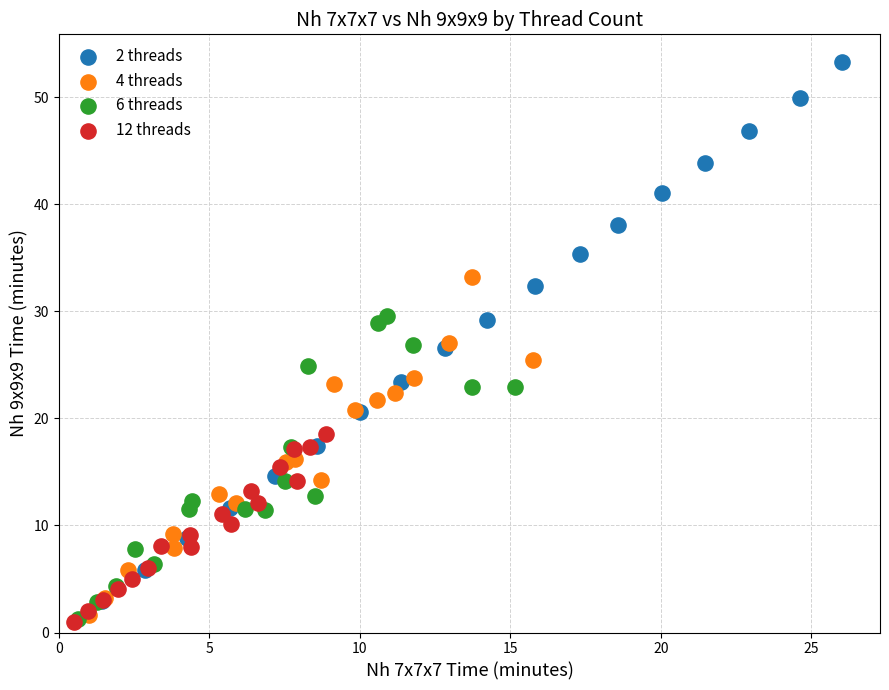

What are all the series names shown in the legend?

2 threads, 4 threads, 6 threads, 12 threads